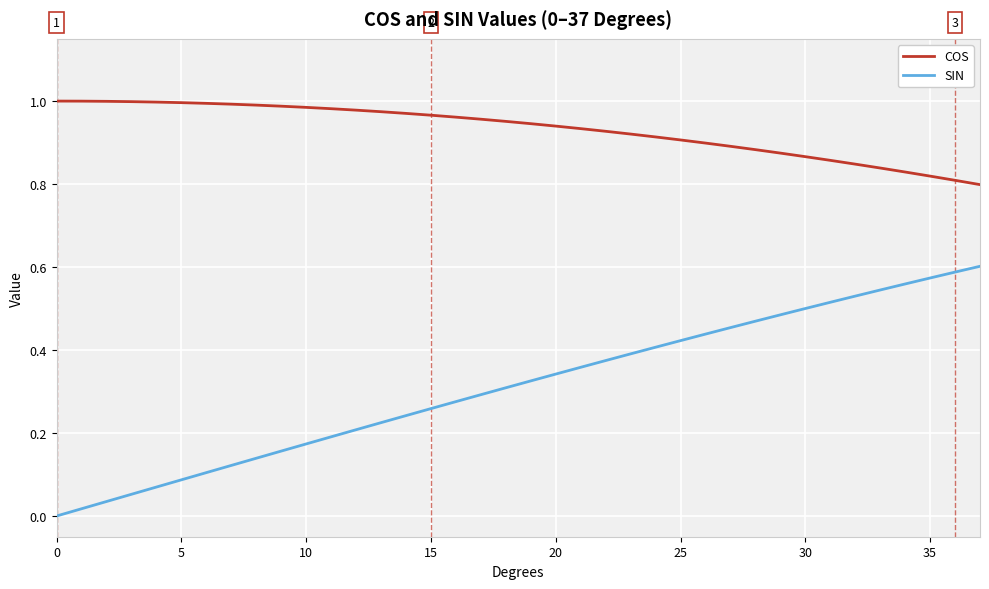

True or false: SIN and COS intersect in this chart.

False